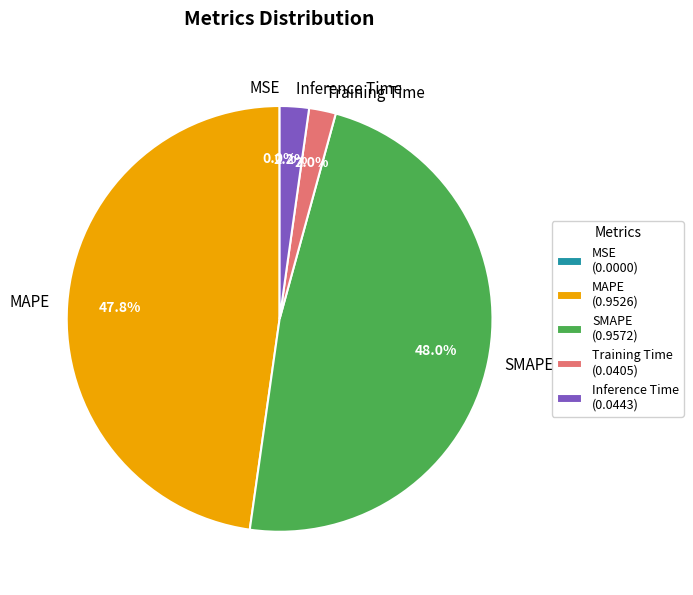

To the nearest percent, what portion does Inference Time represent?

2%